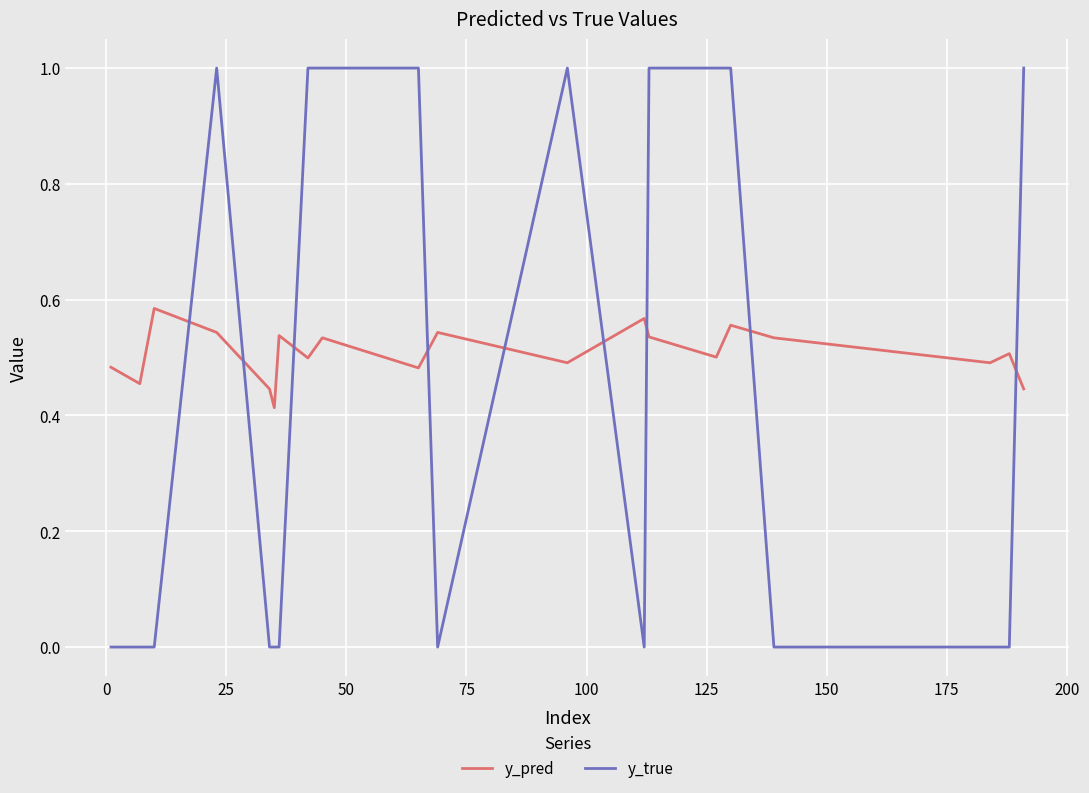

After their last crossing, which series has the higher values: y_true or y_pred?

y_true